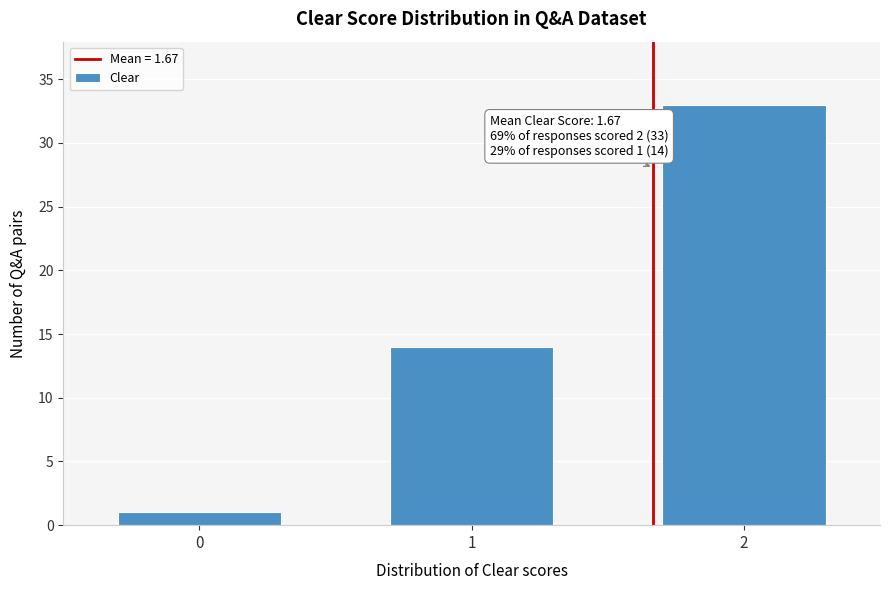

Which range on the x-axis has the tallest bar?

1.5 to 2.5